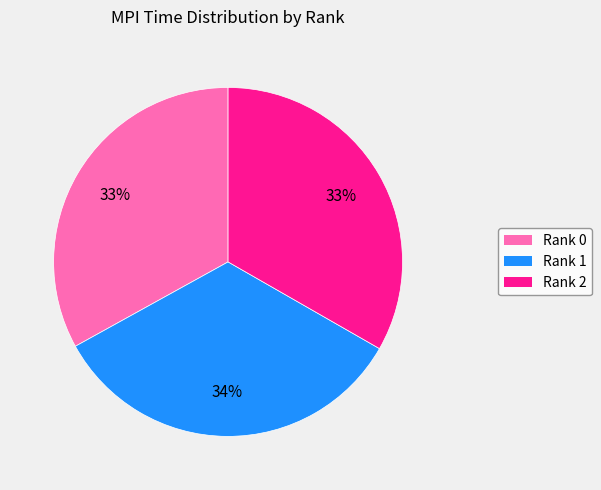

Approximately how many times larger is the value at Rank 0 compared to Rank 1?

1.0